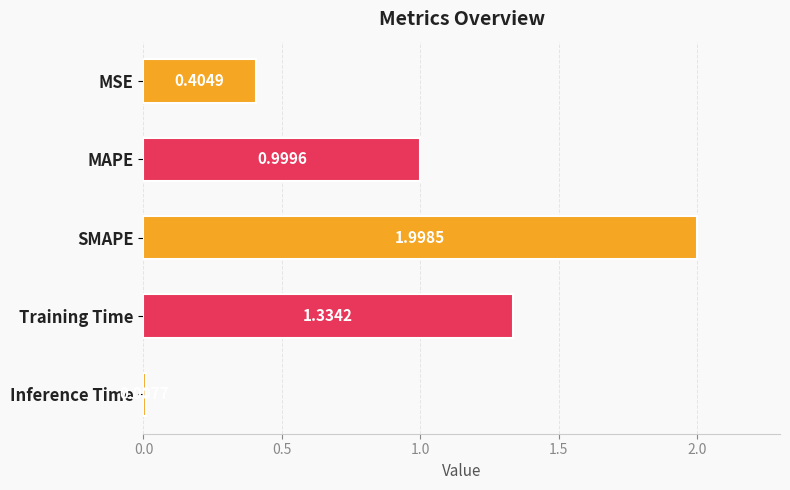

What is the change in value from MSE to MAPE?

+0.6